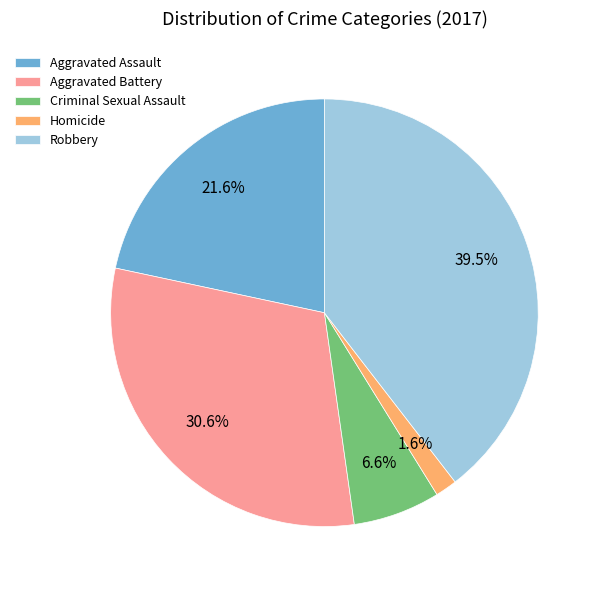

Rank the categories by value from highest to lowest.

Robbery, Aggravated Battery, Aggravated Assault, Criminal Sexual Assault, Homicide